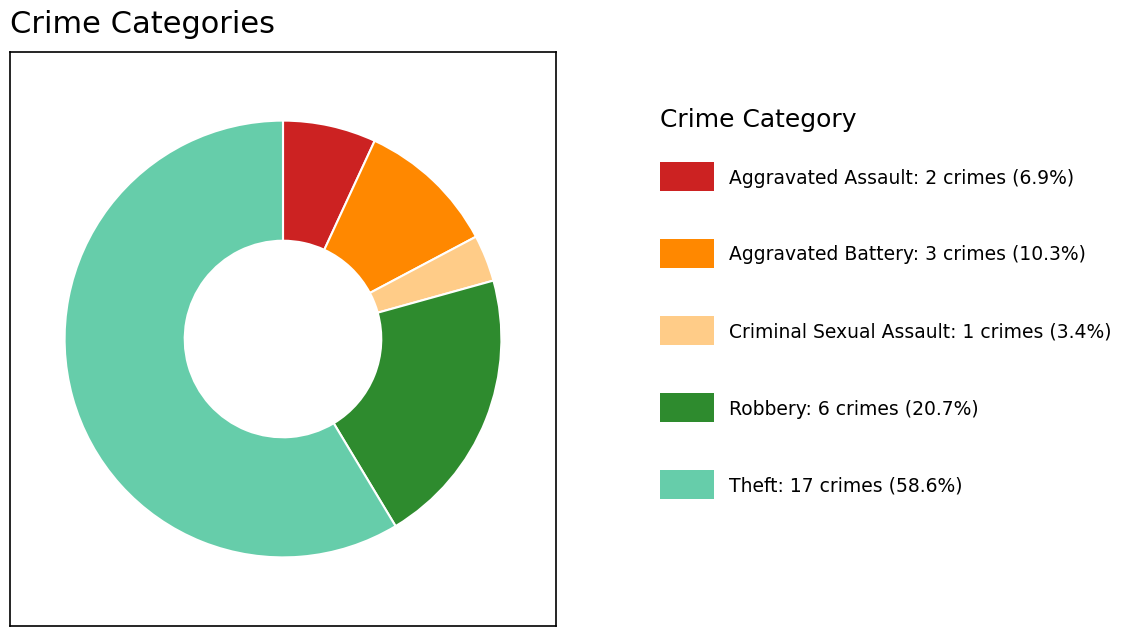

How many segments does this pie chart have?

5